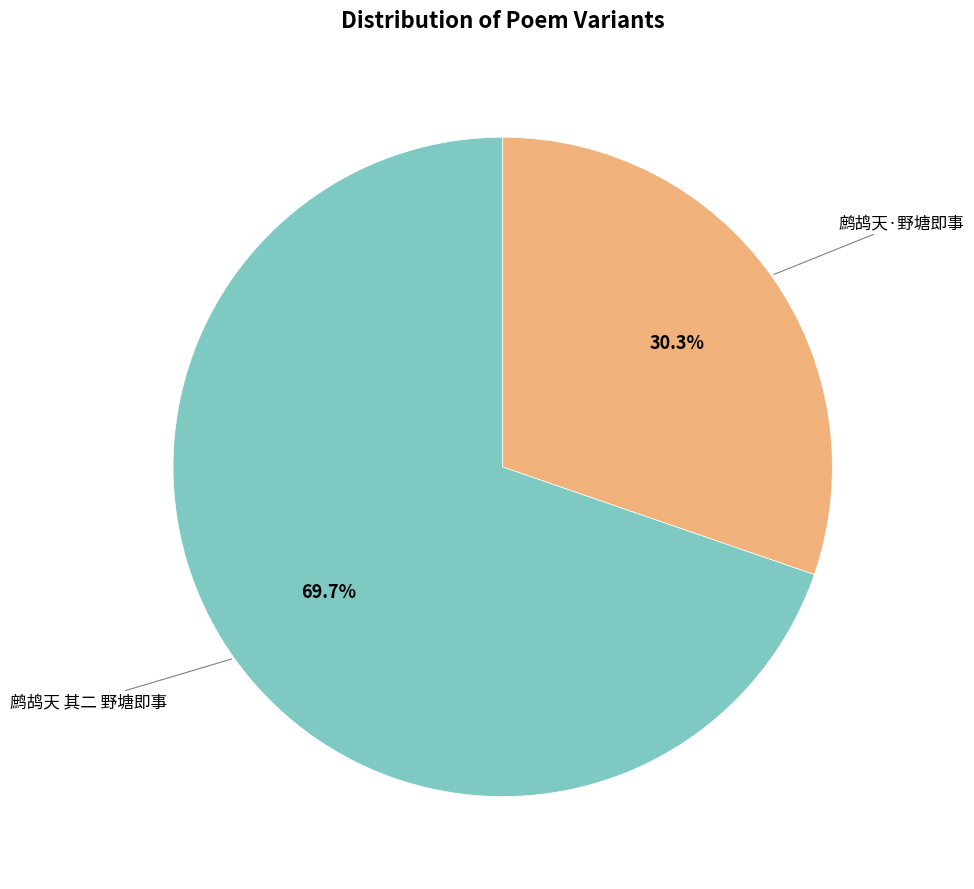

What percentage is the 鹧鸪天·野塘即事 slice, to the nearest percent?

30%